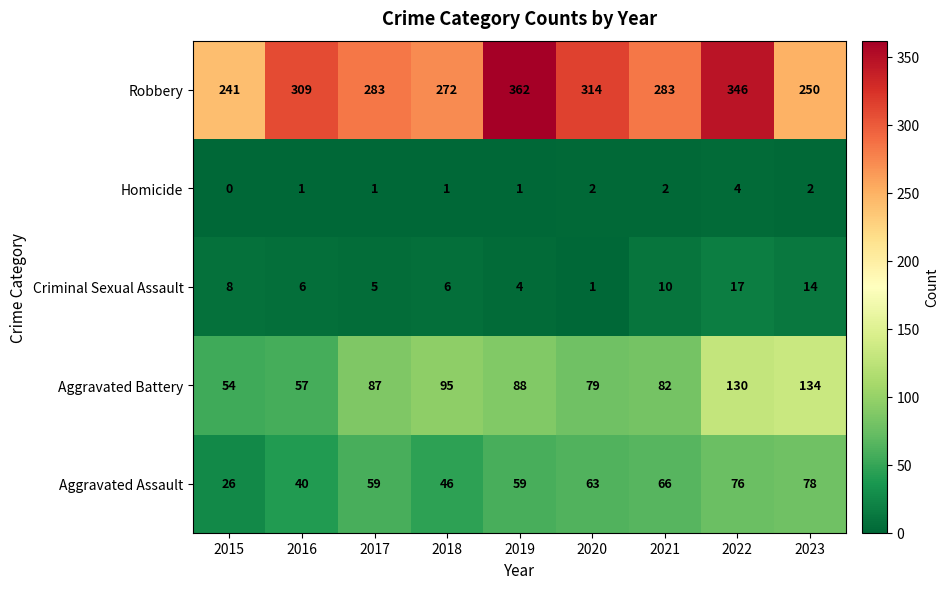

Which series has the largest range (max minus min)?

Robbery